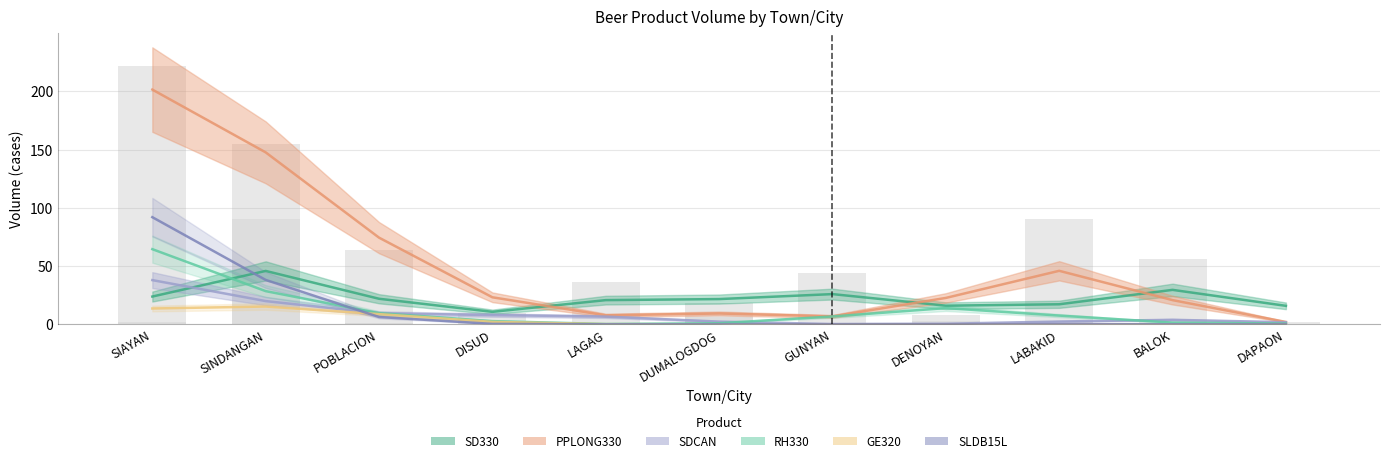

What is the label of the 2nd bar from the right?

BALOK